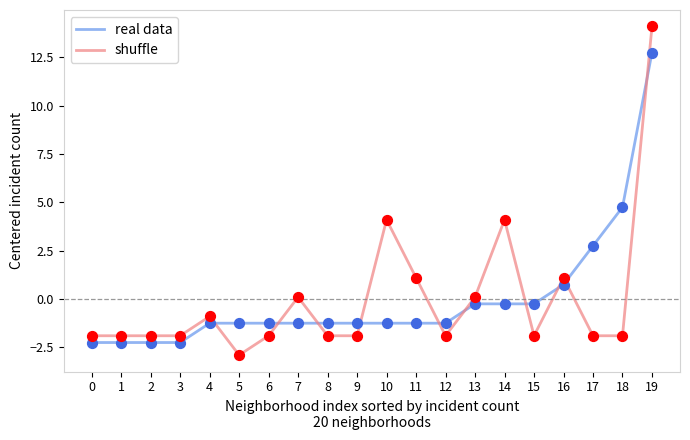

Between 15 and 17, which series saw the biggest shift?

real data